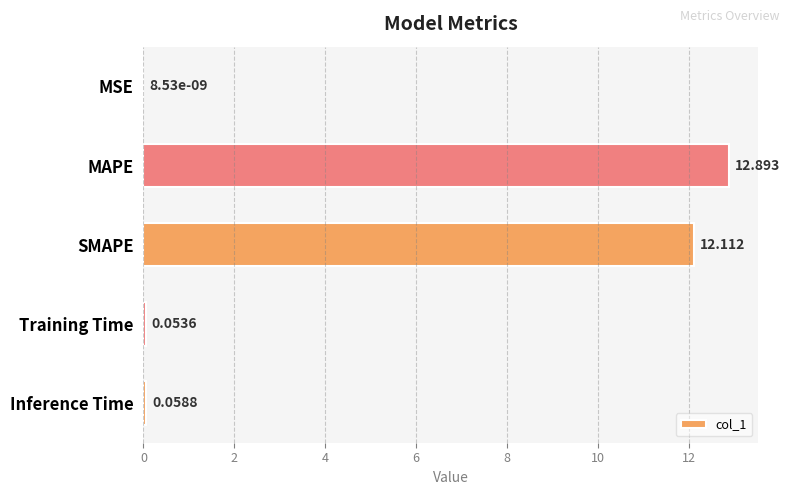

Between SMAPE and Training Time, which is larger?

SMAPE